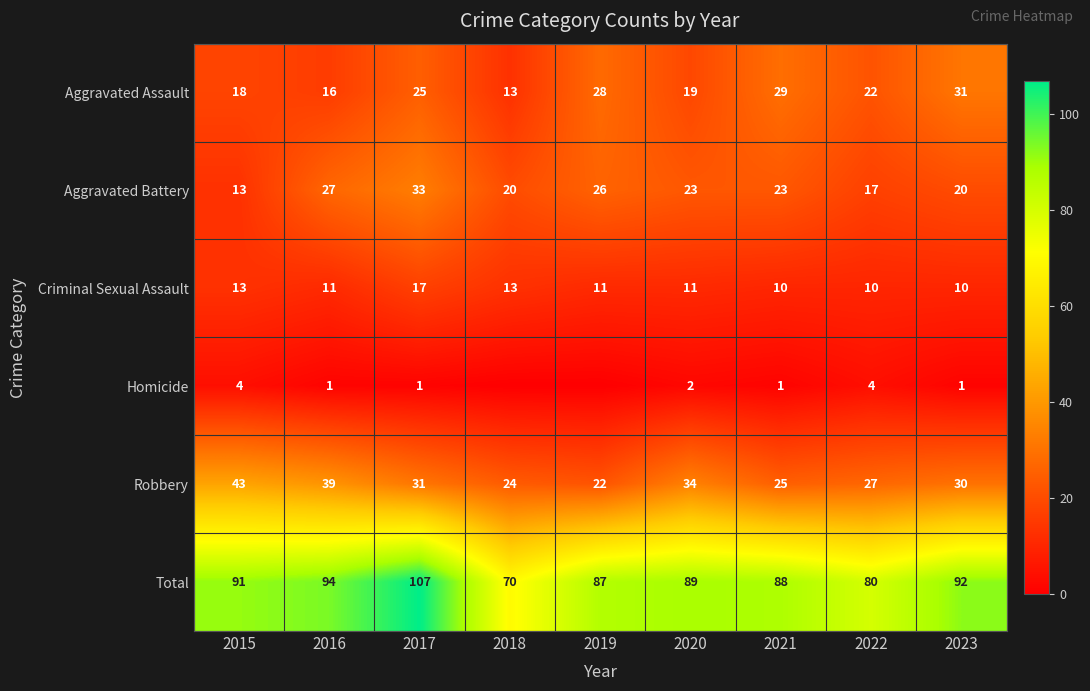

Between 2015 and 2017, which series saw the biggest shift?

Aggravated Battery